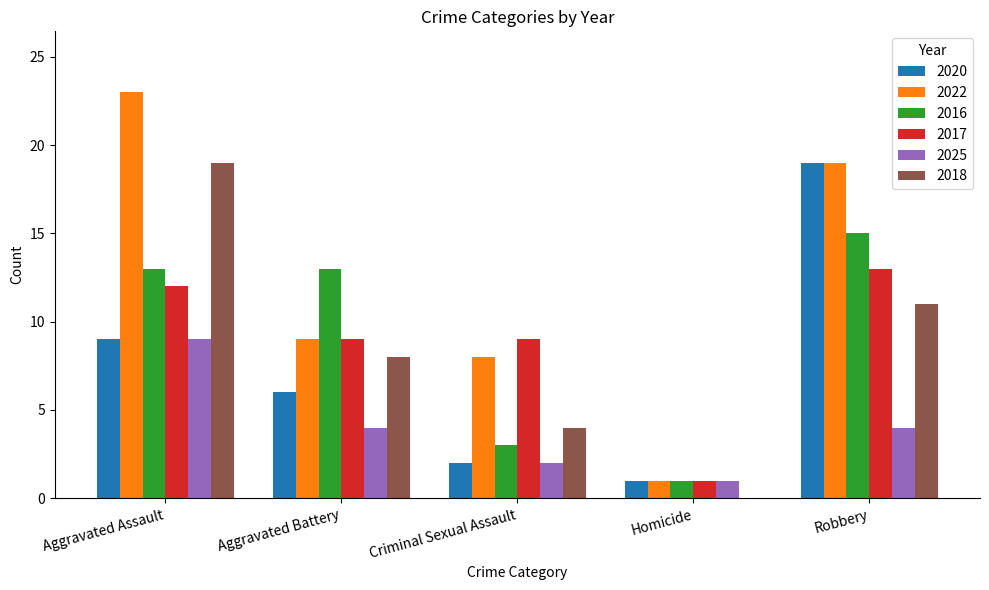

What are all the series names shown in the legend?

2020, 2022, 2016, 2017, 2025, 2018